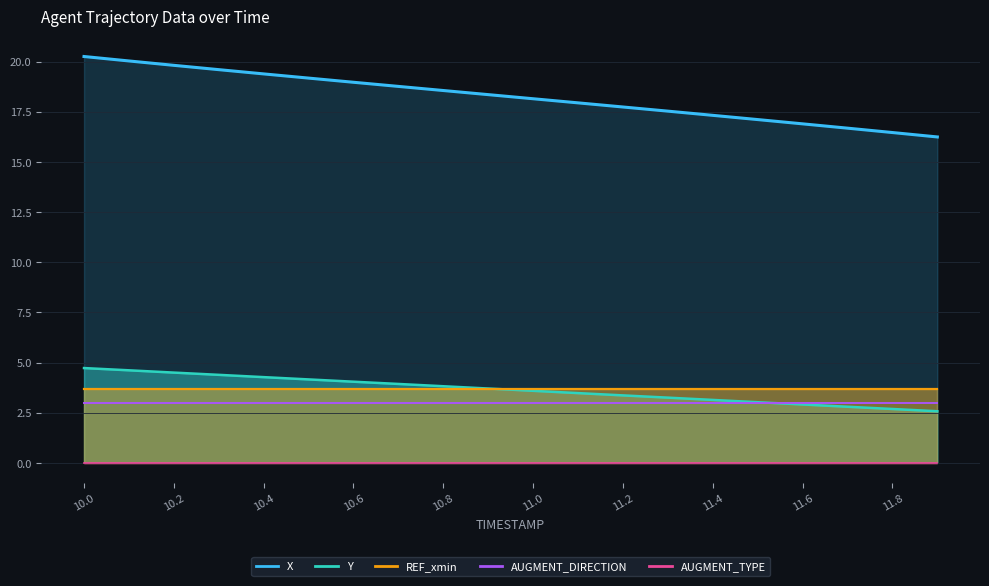

Does the chart have visible grid lines?

Yes